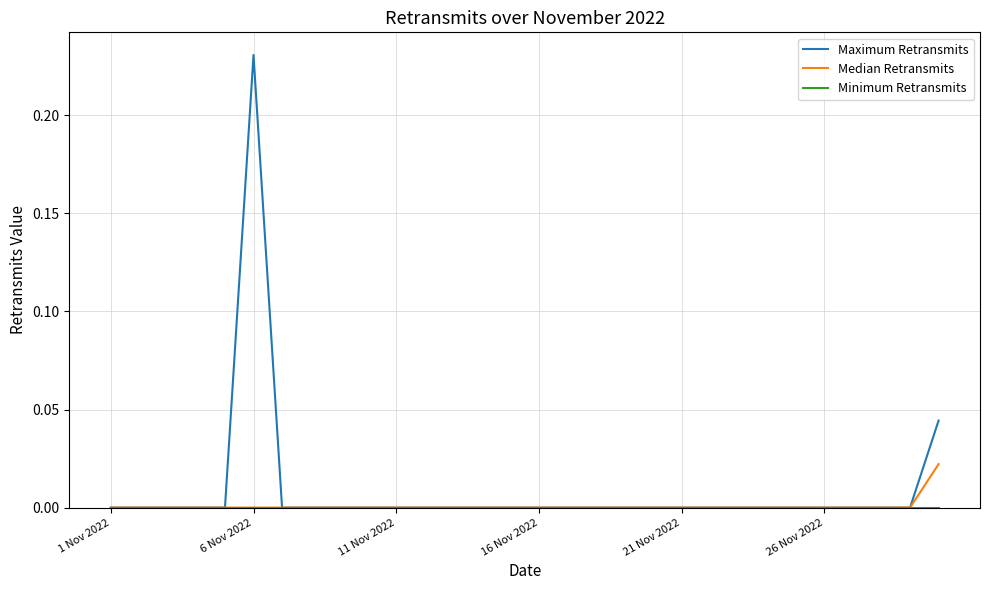

Which series has the widest spread of values?

Maximum Retransmits